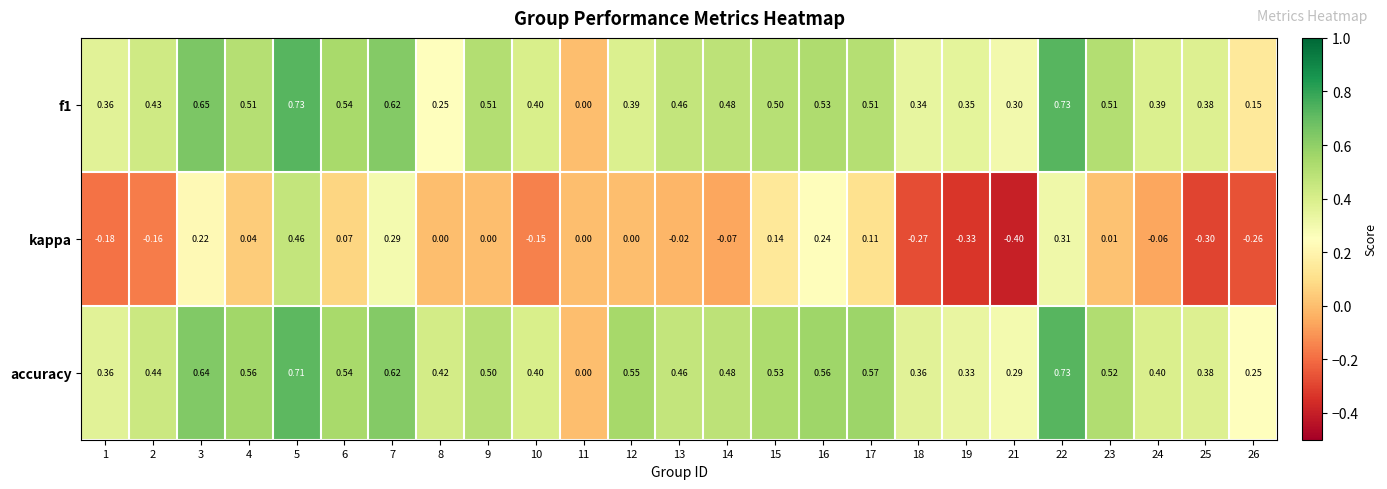

Is the value of accuracy at 22 greater than the value of kappa at 5?

Yes